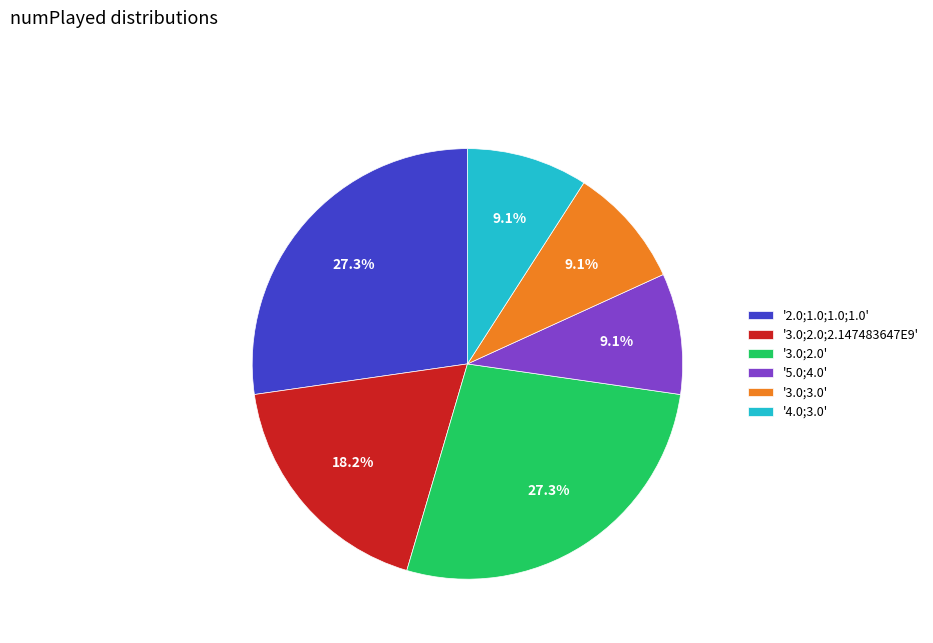

Does '3.0;2.0' represent more than half of the total?

No